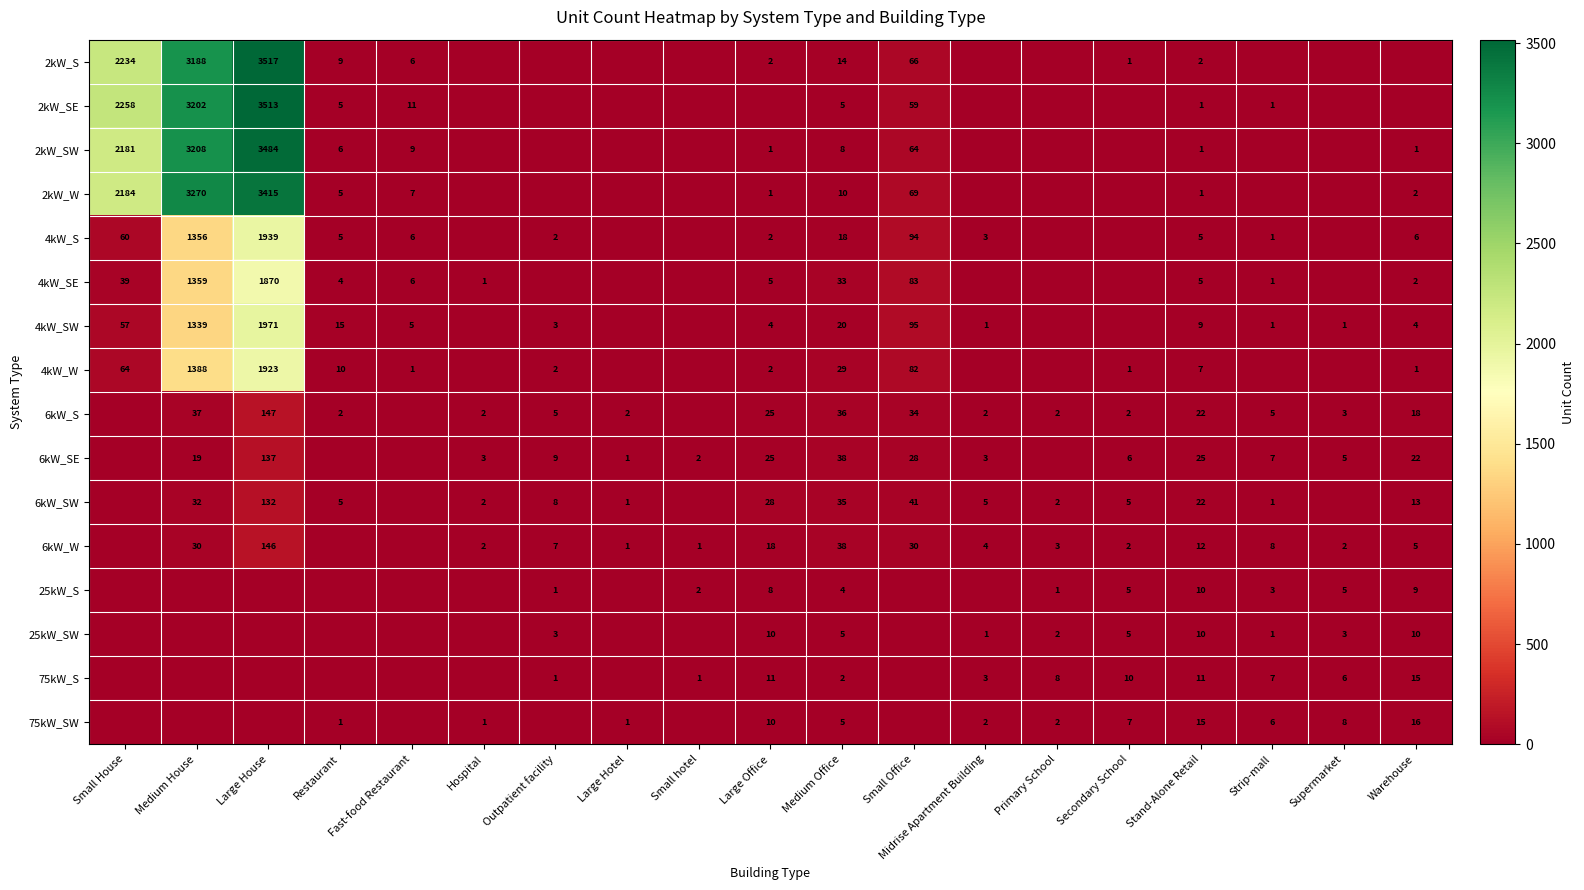

The value of 25kW_S at Small hotel is 3. True or false?

False